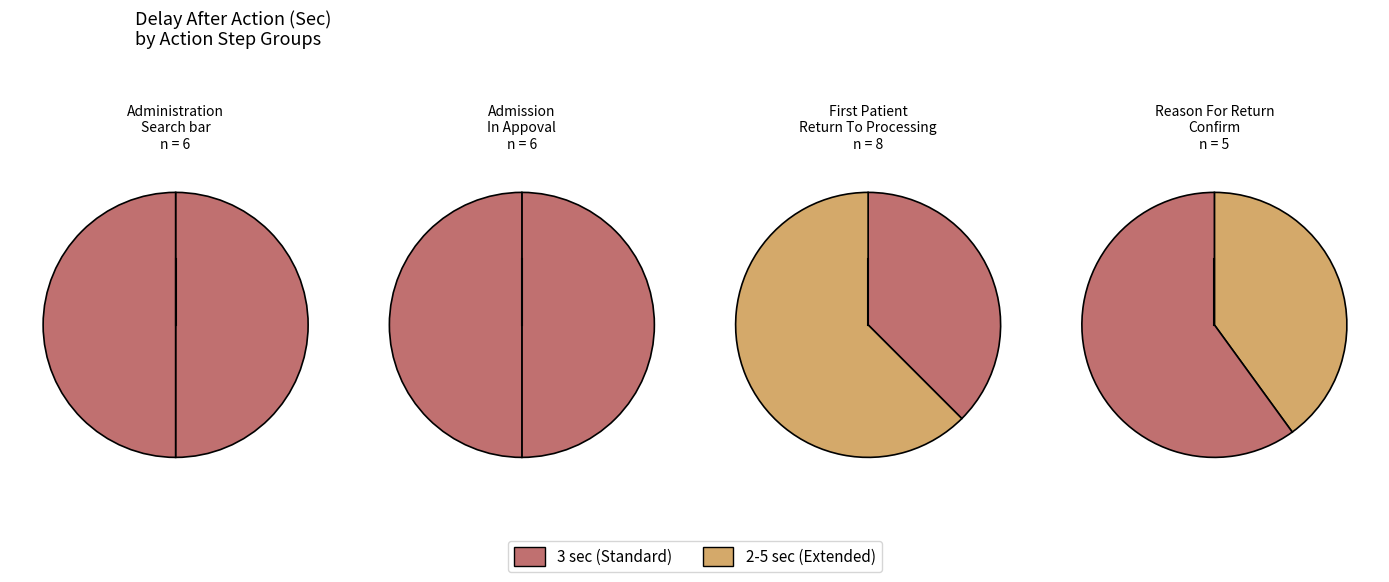

Between Search bar and Reason For Return, which is larger?

Search bar